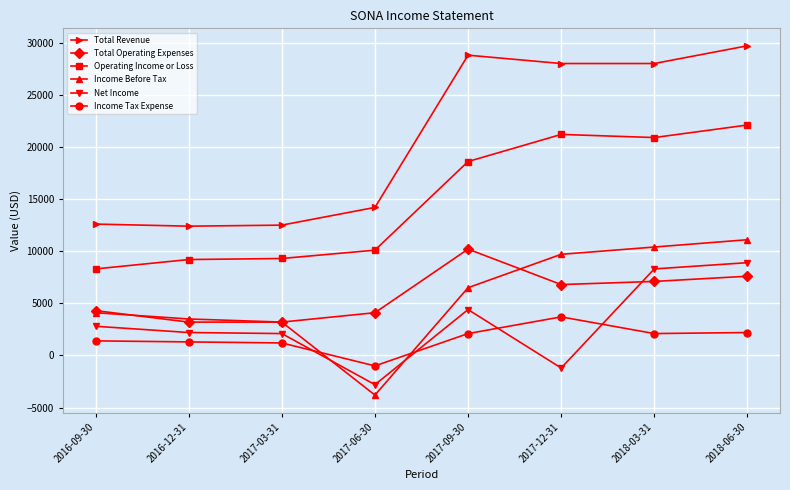

What is the value of the Total Operating Expenses point at the 8th from the left?

7600